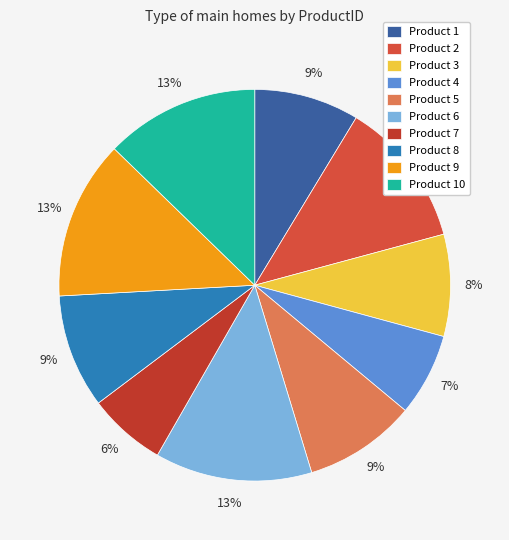

Count the number of slices in the pie.

10